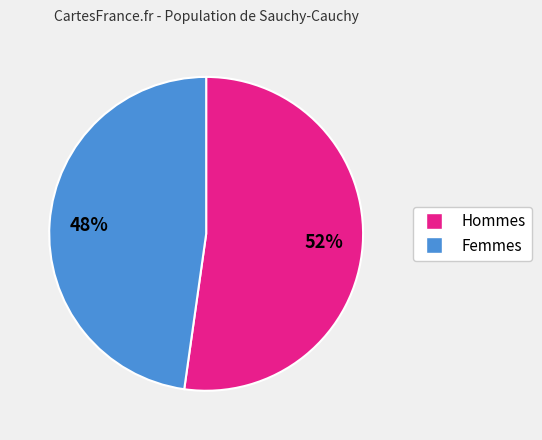

Is there any slice that represents more than half of the pie?

Yes